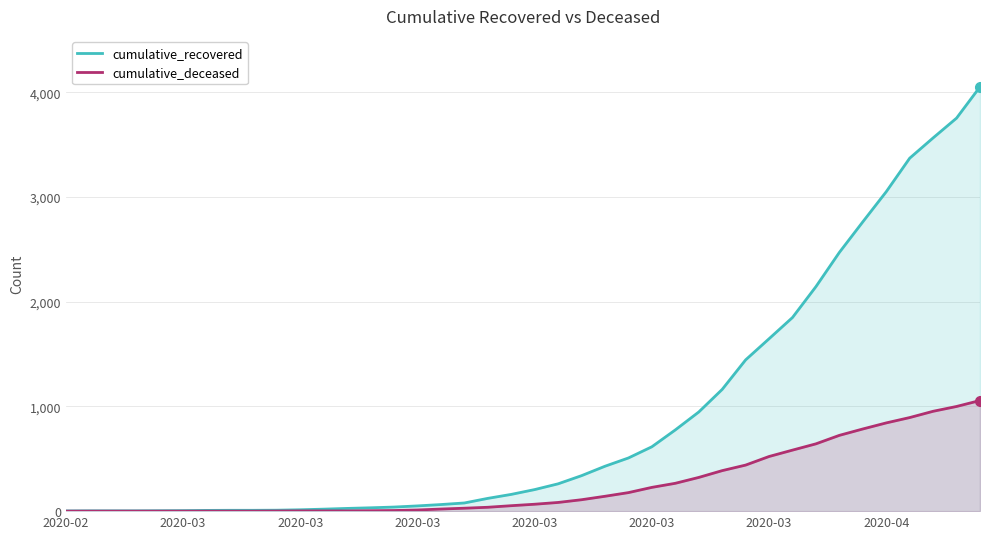

What are all the series names shown in the legend?

cumulative_recovered, cumulative_deceased